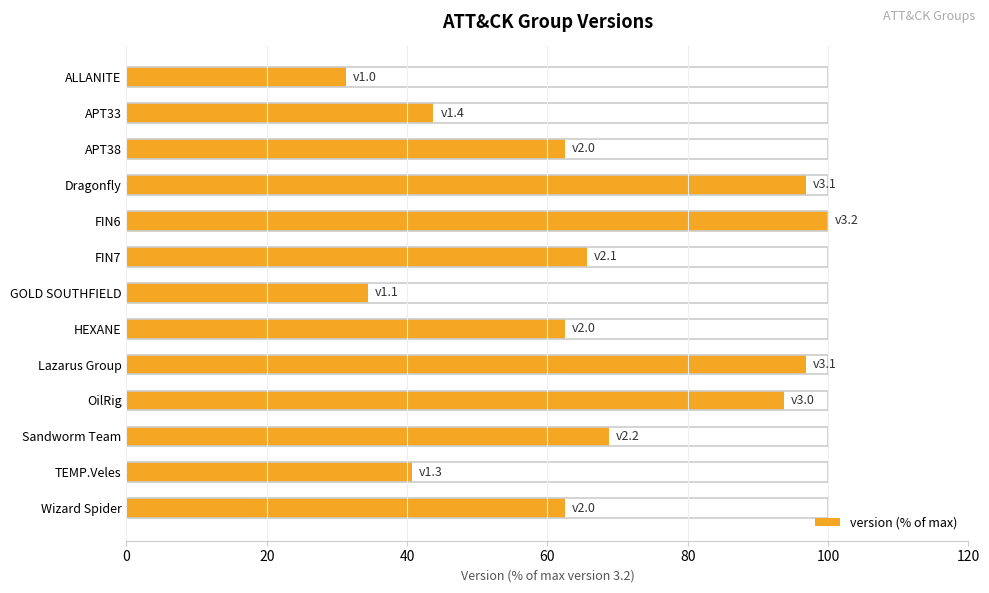

Reading right to left, extract all data points from this chart.

62.5	40.6	68.8	93.8	96.9	62.5	34.4	65.6	100.0	96.9	62.5	43.7	31.2